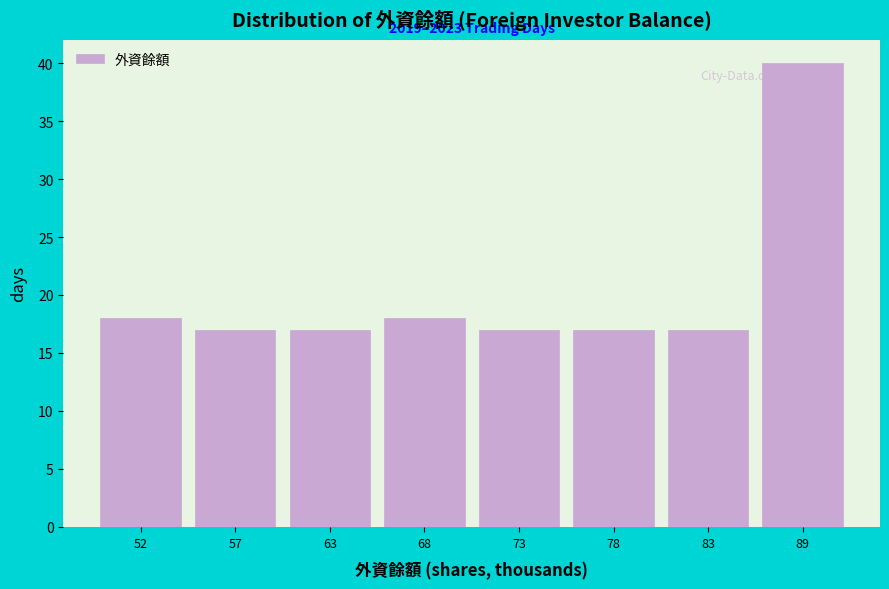

Reading right to left, list all the values displayed in this chart.

40	17	17	17	18	17	17	18